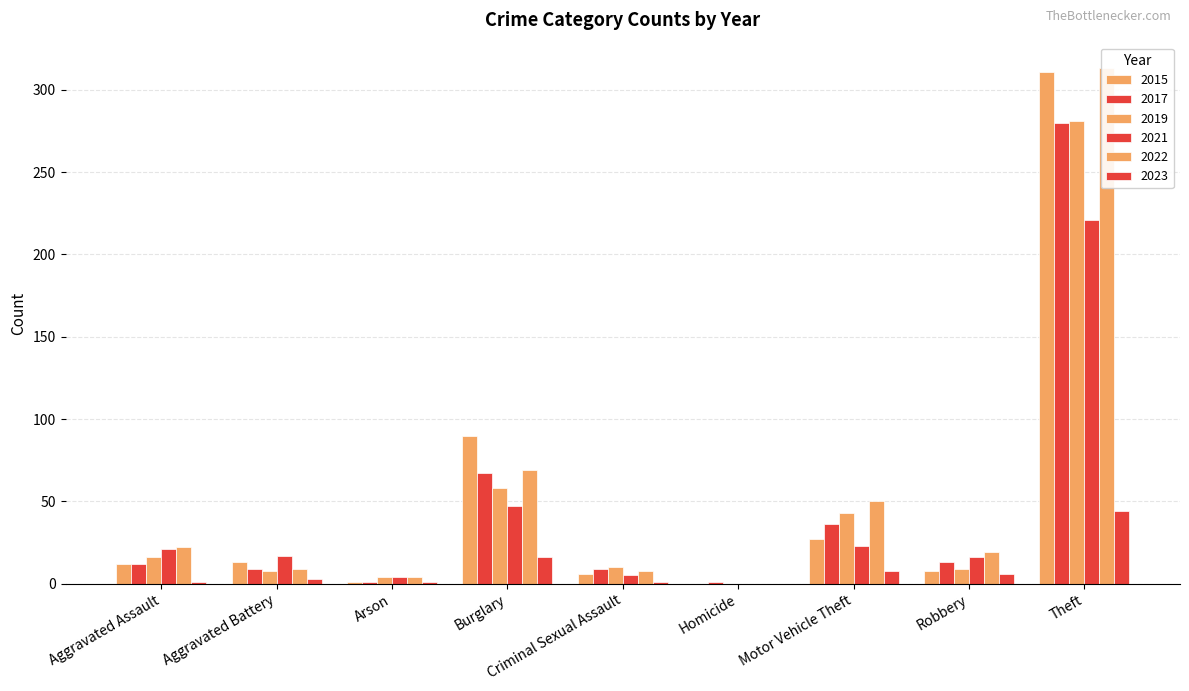

At how many categories does at least one series exceed 29?

3